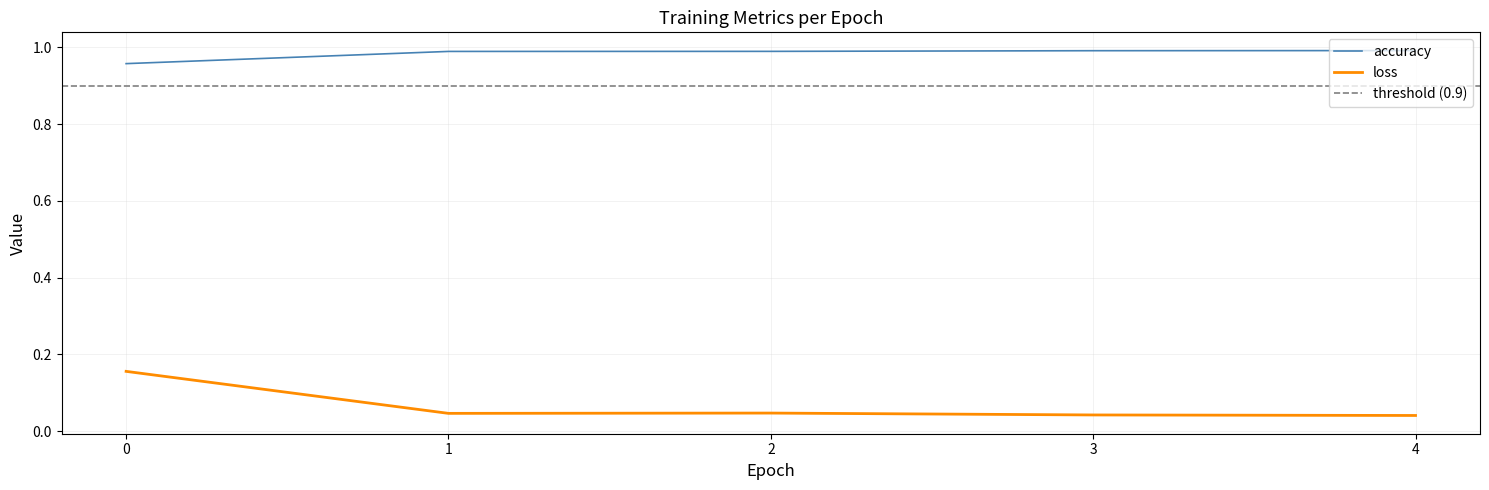

Does the chart display data point markers on the line(s)?

No